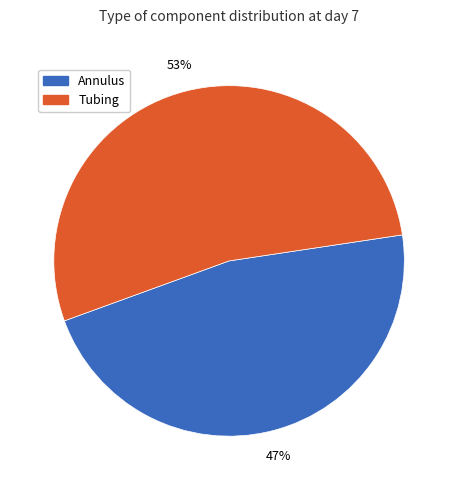

Which has a higher value, Annulus or Tubing?

Tubing